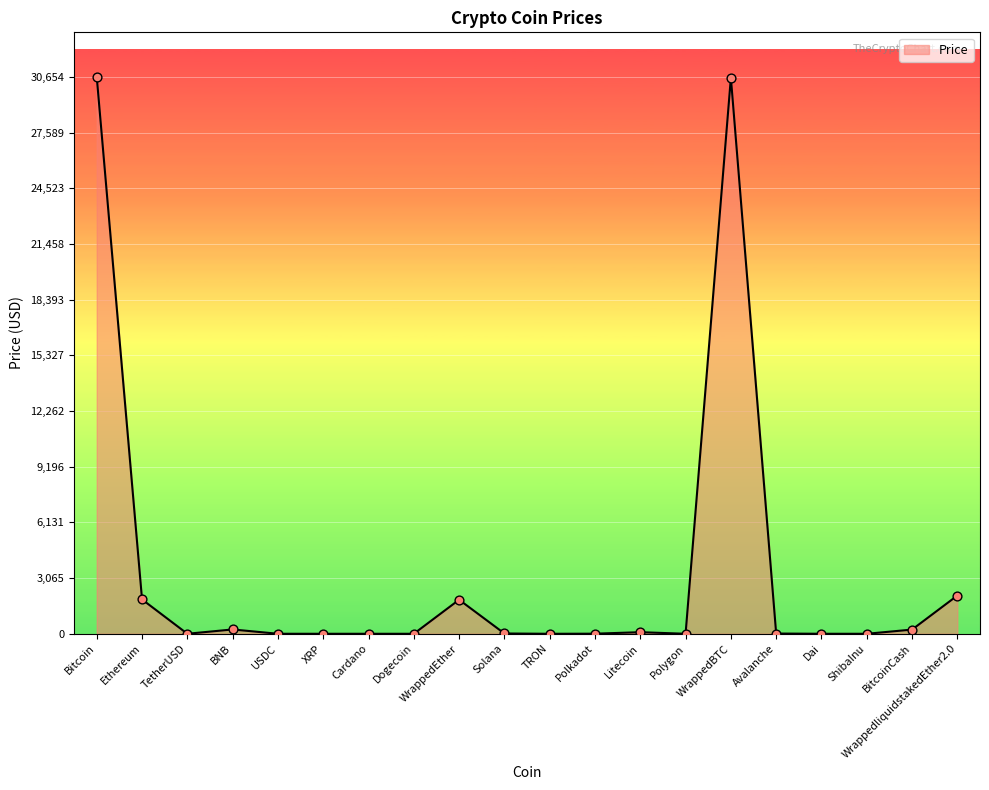

Is it true that the value at Ethereum is 1891.3?

True